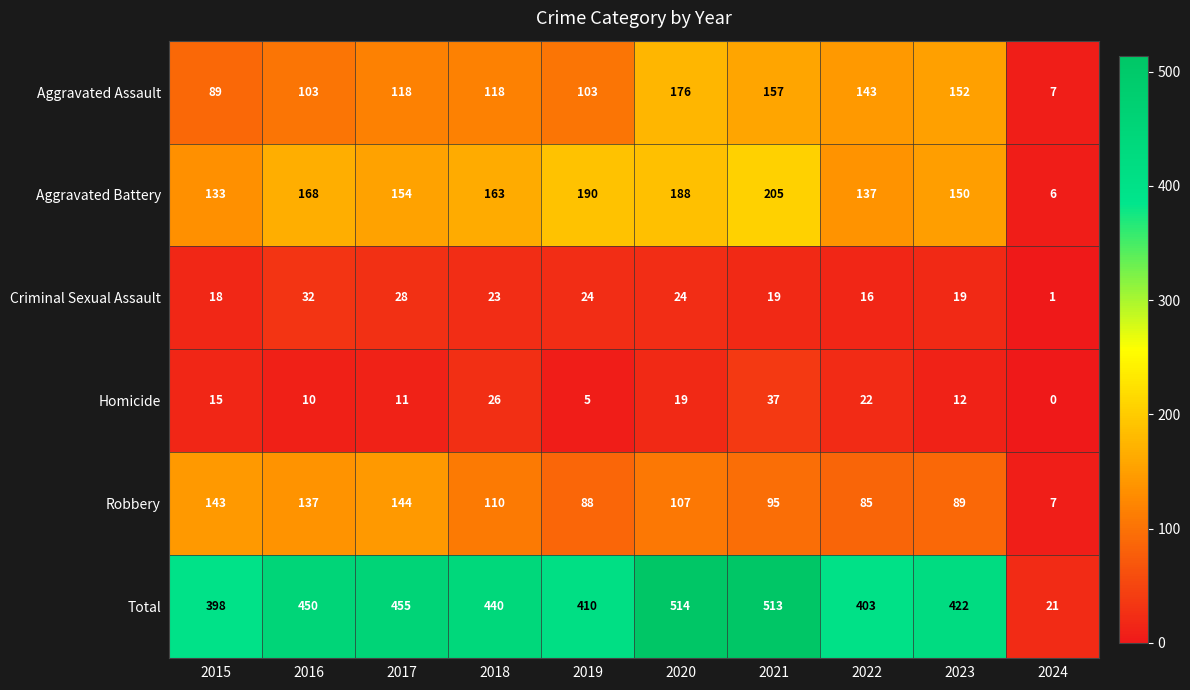

Is it true that Robbery equals 151 at 2023?

False